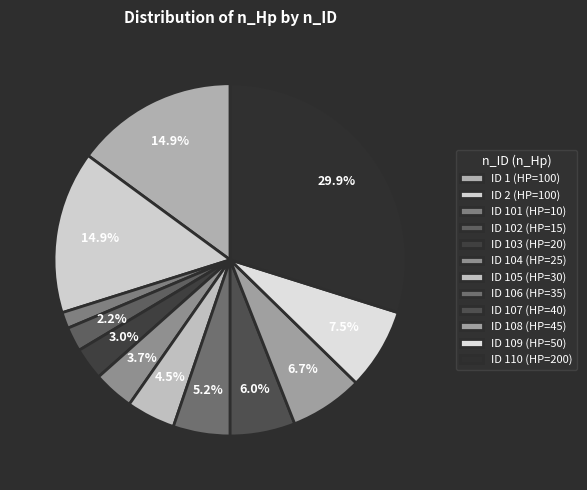

Count the number of slices in the pie.

12